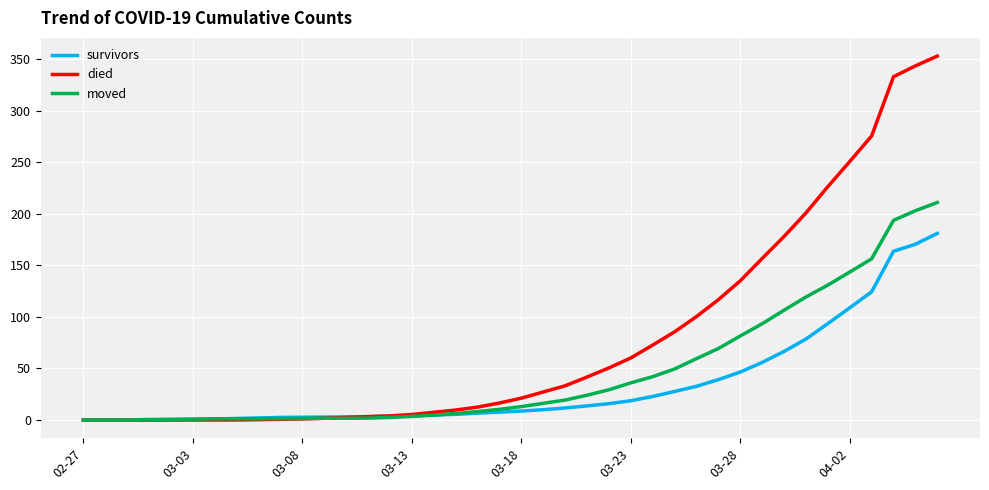

Which series has the largest range (max minus min)?

died